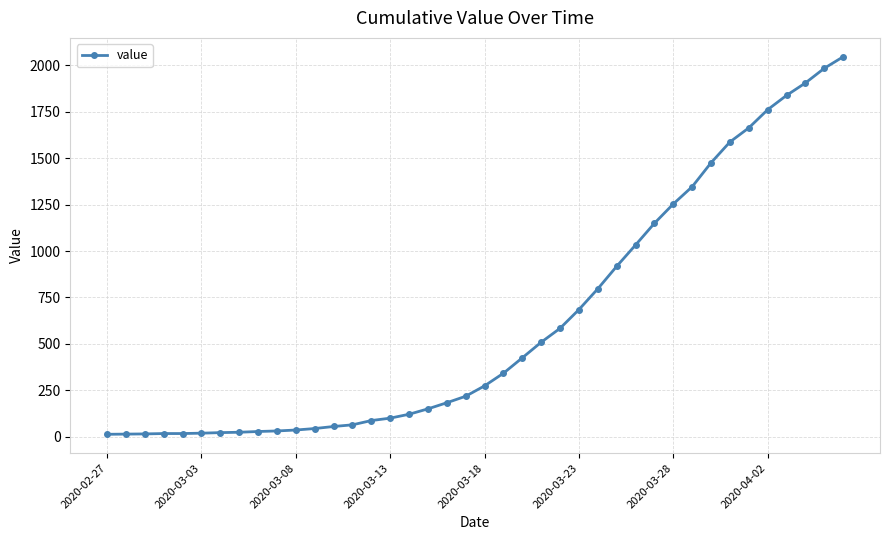

Is this an area chart (filled region under the line)?

No